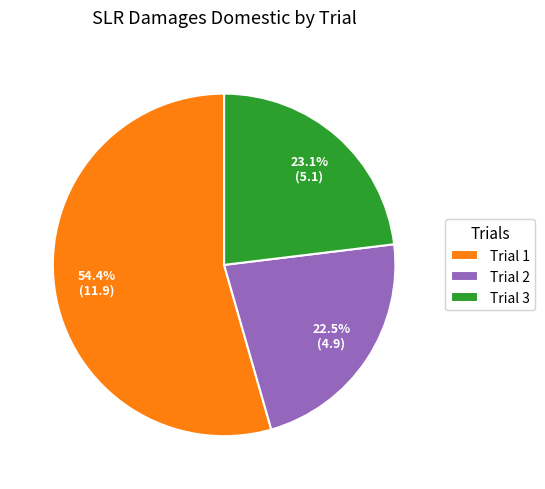

To the nearest percent, what is the average slice percentage?

33%